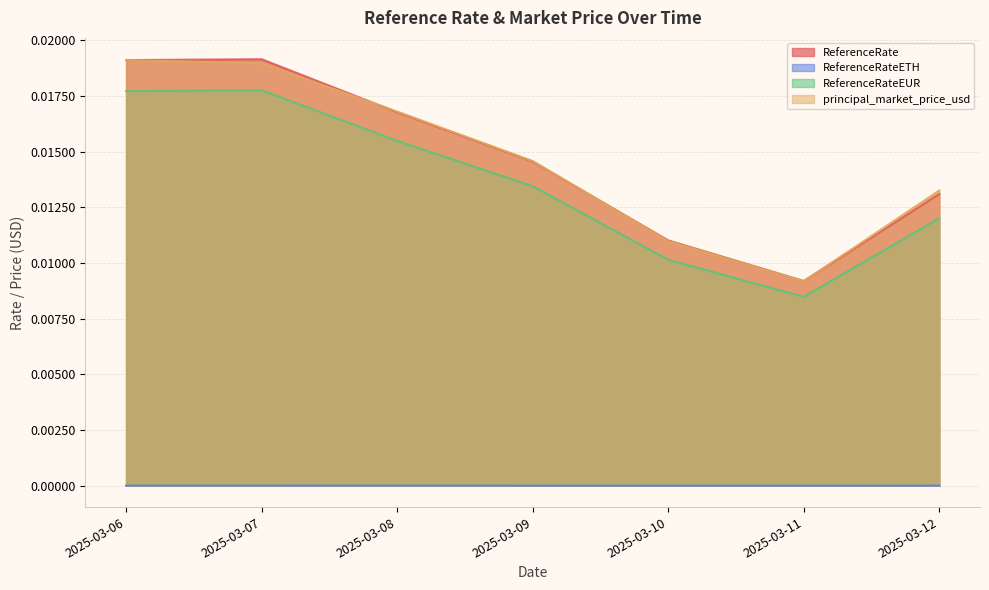

Which category has the lowest value in the principal_market_price_usd series?

2025-03-11